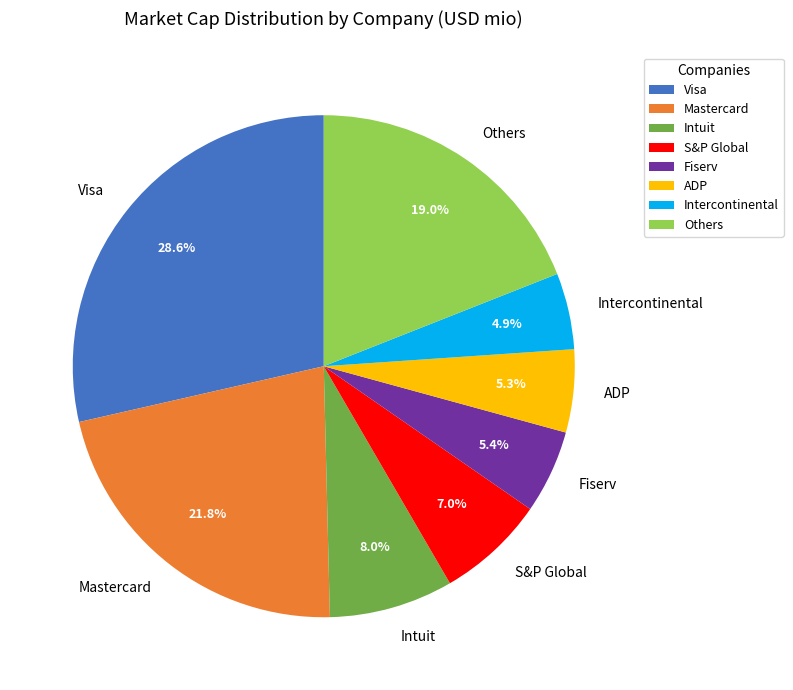

Does any single category account for the majority?

No